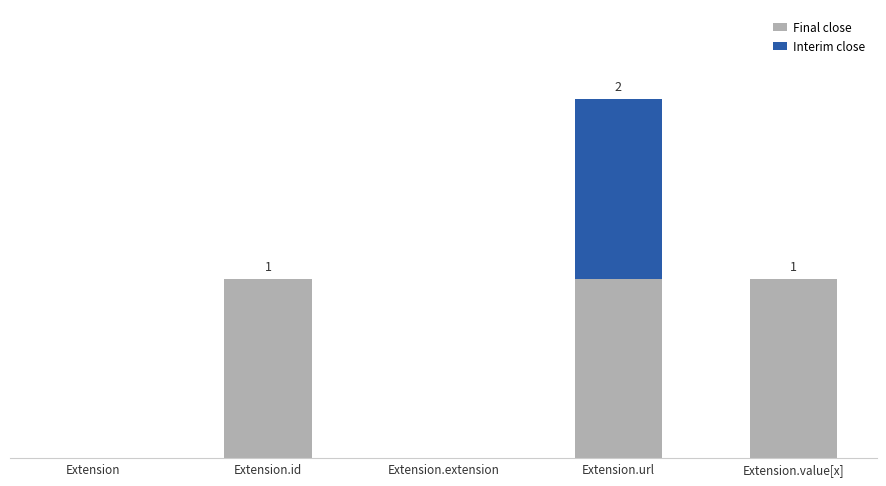

Does the chart contain stacked bars?

Yes